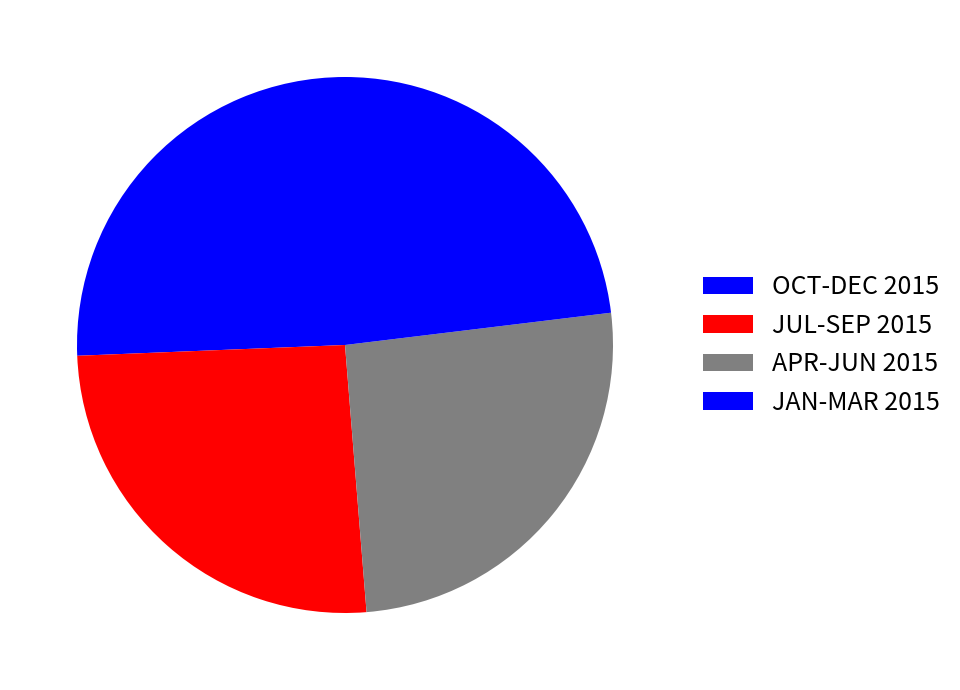

Combined, what portion of the pie is APR-JUN 2015 and OCT-DEC 2015?

51.3%